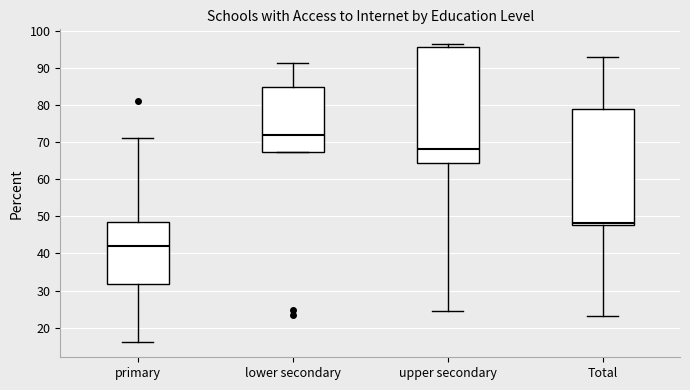

Where does the lower whisker of the box for upper secondary end on the y-axis? The values are not printed on the chart, so give them approximately, as read against the axis.

25